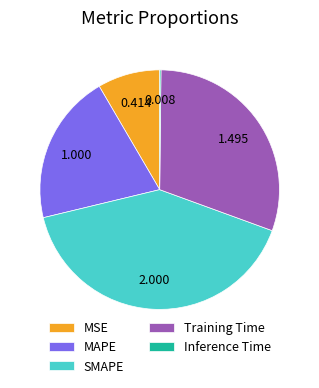

Is there any slice that represents more than half of the pie?

No